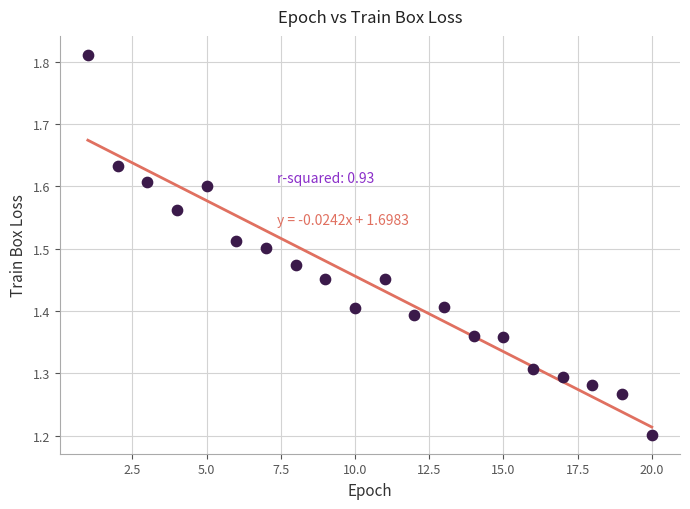

What Y value in the scatter plot is closest to 1?

1.2